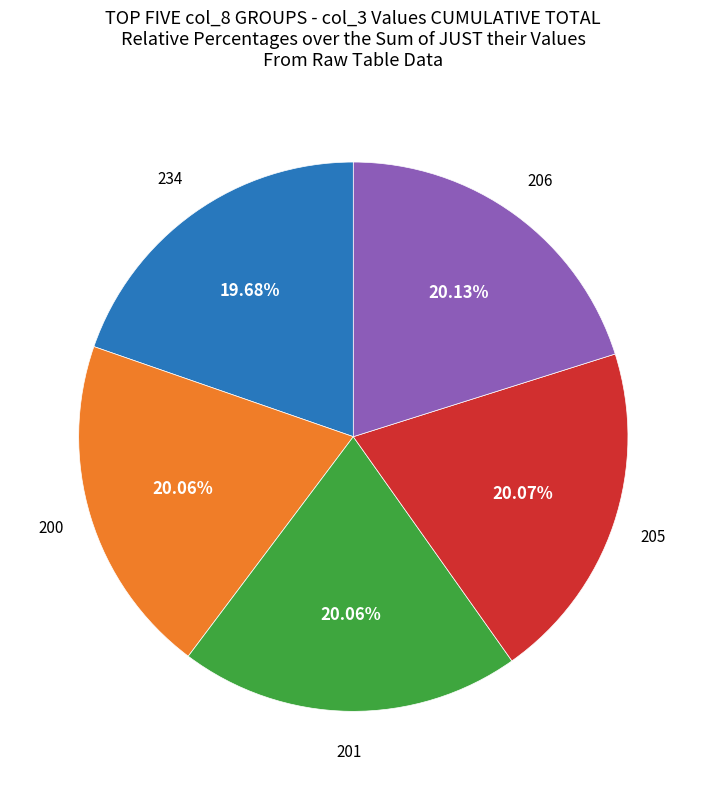

Is there any slice that represents more than half of the pie?

No